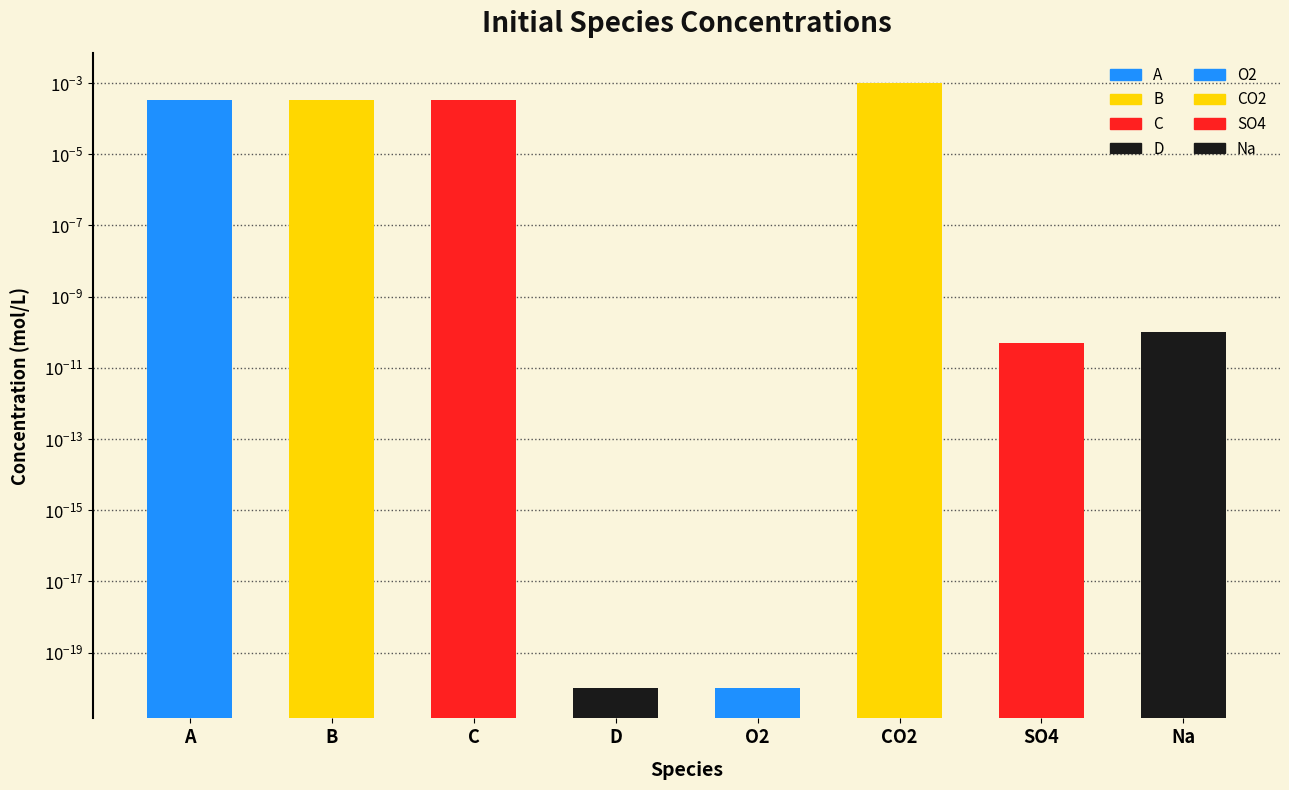

How many bars are there in total?

8